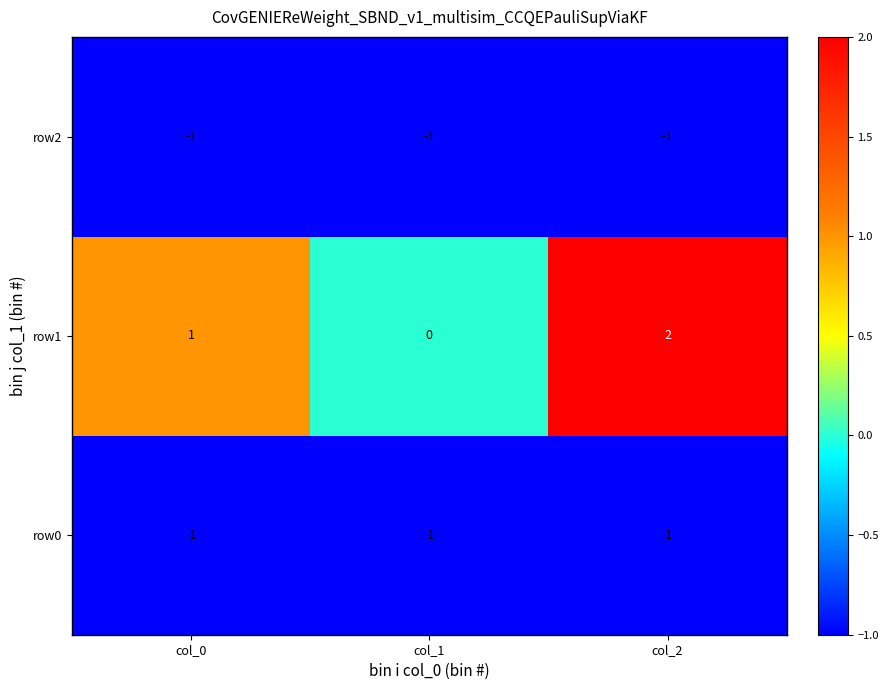

How many values in row1 are above zero?

2